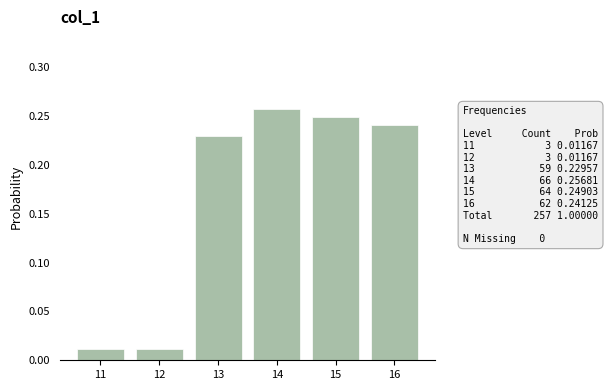

Does the chart contain any negative values?

No